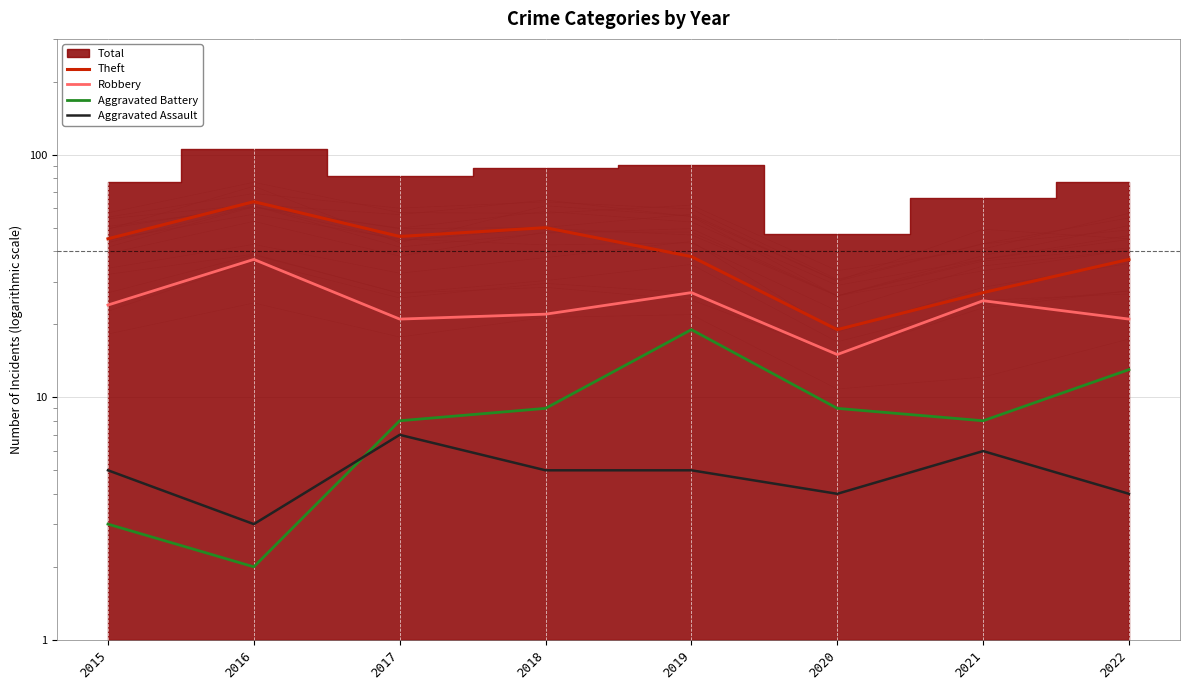

Reading right to left, extract all data points from this chart.

Theft: 2022=37	2021=27	2020=19	2019=38	2018=50	2017=46	2016=64	2015=45
Robbery: 2022=21	2021=25	2020=15	2019=27	2018=22	2017=21	2016=37	2015=24
Aggravated Battery: 2022=13	2021=8	2020=9	2019=19	2018=9	2017=8	2016=2	2015=3
Aggravated Assault: 2022=4	2021=6	2020=4	2019=5	2018=5	2017=7	2016=3	2015=5